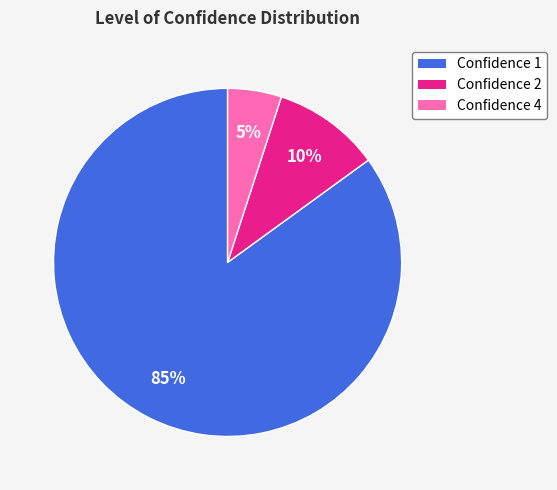

Count the number of slices in the pie.

3